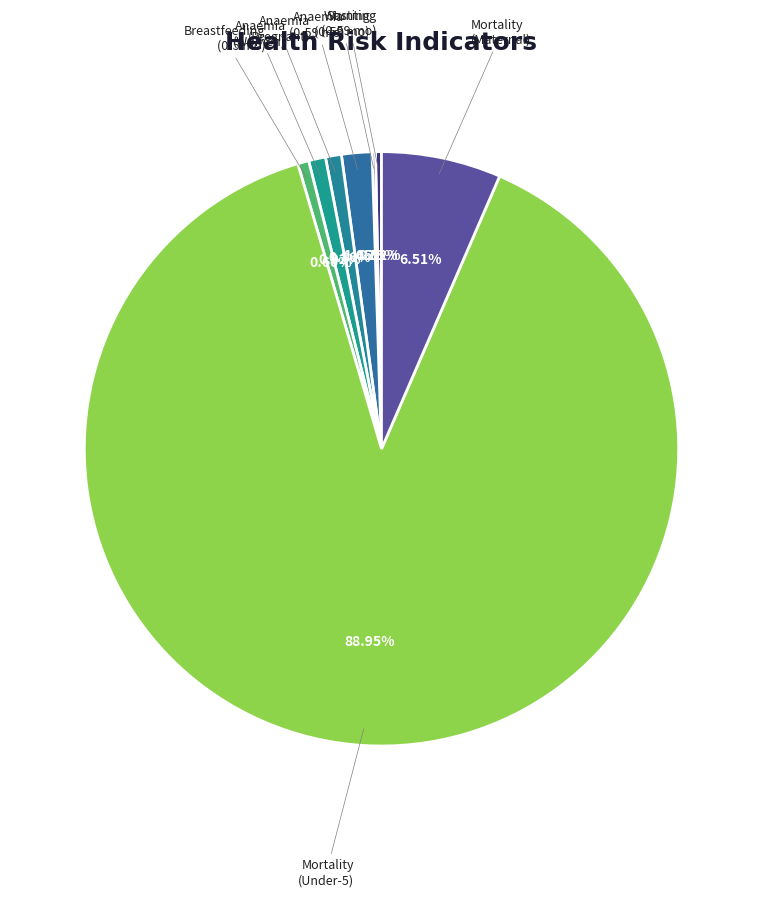

Is there any slice that represents more than half of the pie?

Yes